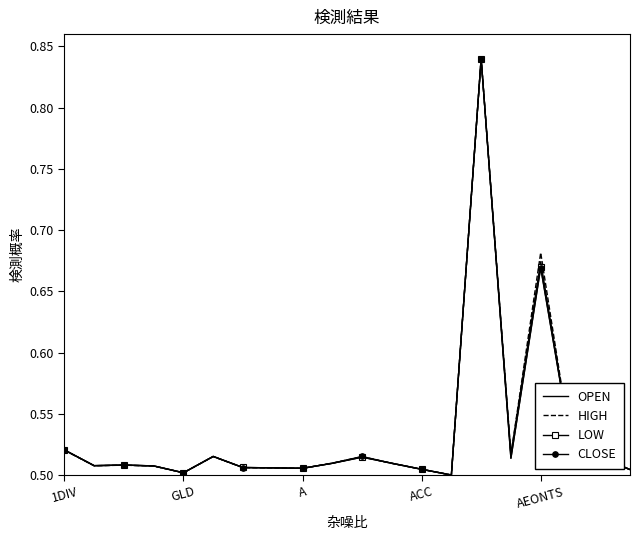

After their last crossing, which series has the higher values: OPEN or HIGH?

OPEN